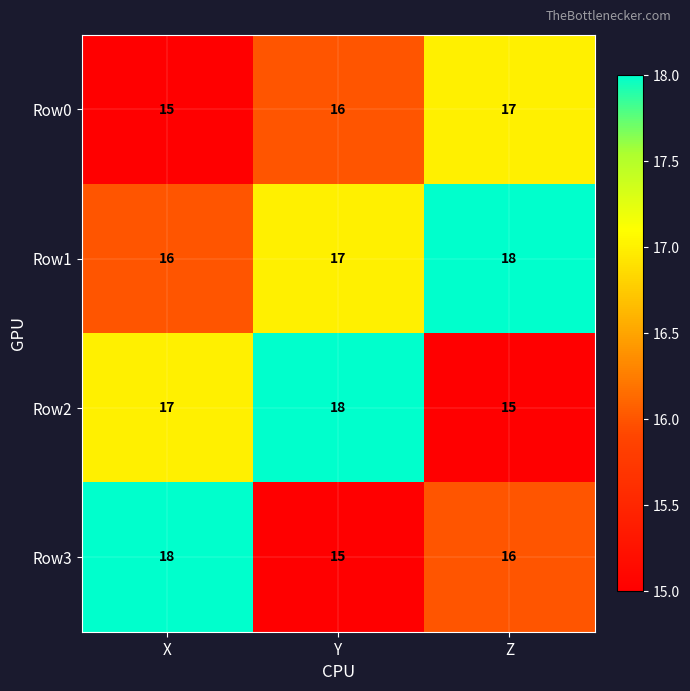

At which label does Row3 first exceed 16?

X